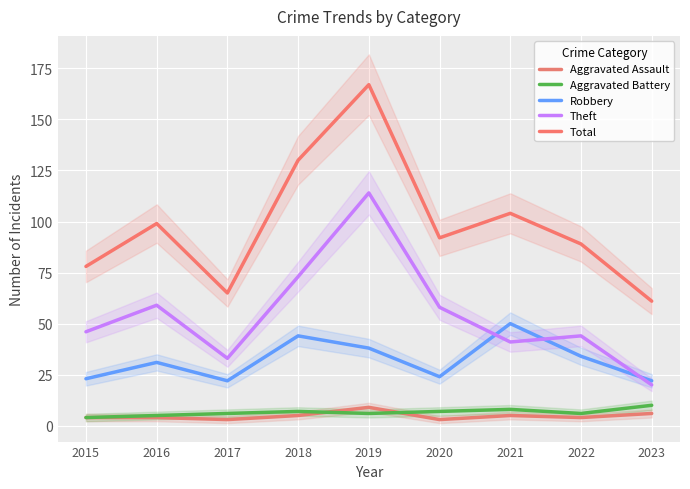

The value of Robbery at 2021 is 50. True or false?

True